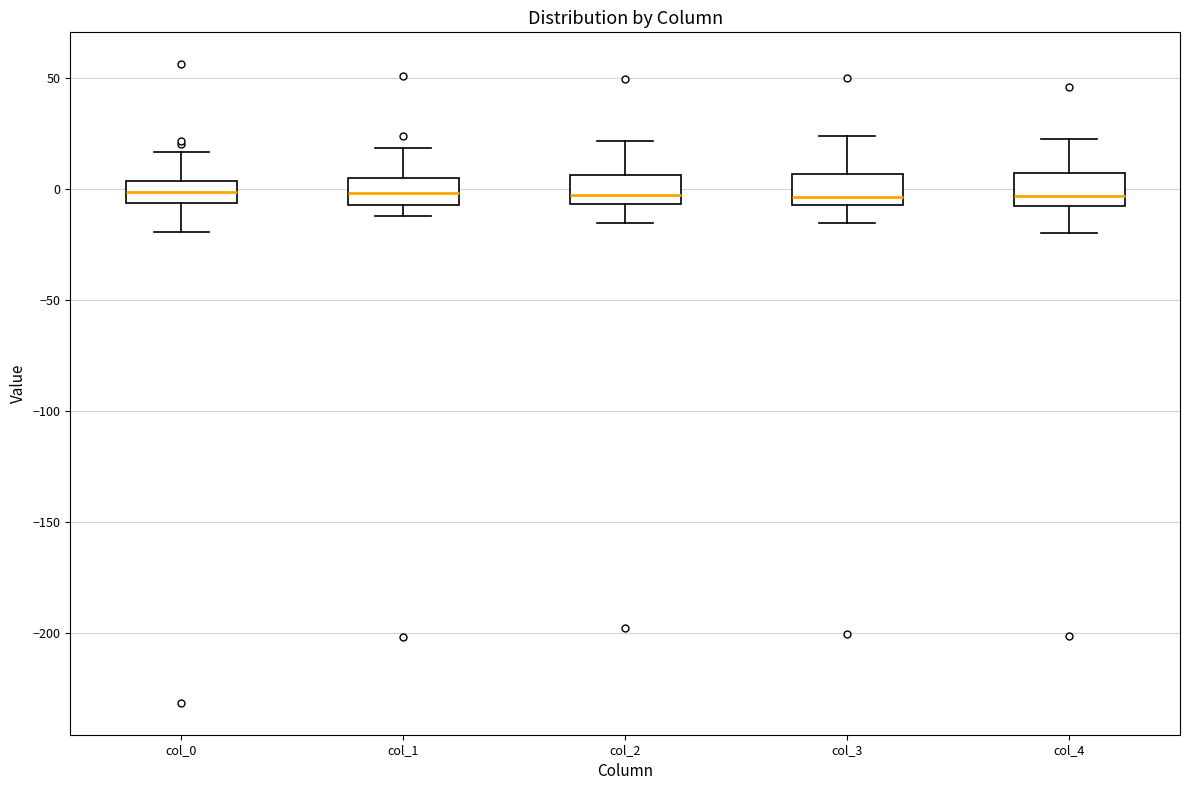

Reading left to right, read every box against the y-axis: the position of its median line, the range the box covers, and the ends of its whiskers. The values are not printed on the chart, so give them approximately, as read against the axis.

col_0: median 0, box -5 to 5, whiskers -20 to 15
col_1: median 0, box -5 to 5, whiskers -10 to 20
col_2: median 0, box -5 to 5, whiskers -15 to 20
col_3: median -5 (just above the box's lower edge), box -5 to 5, whiskers -15 to 25
col_4: median -5 (just above the box's lower edge), box -5 to 5, whiskers -20 to 25